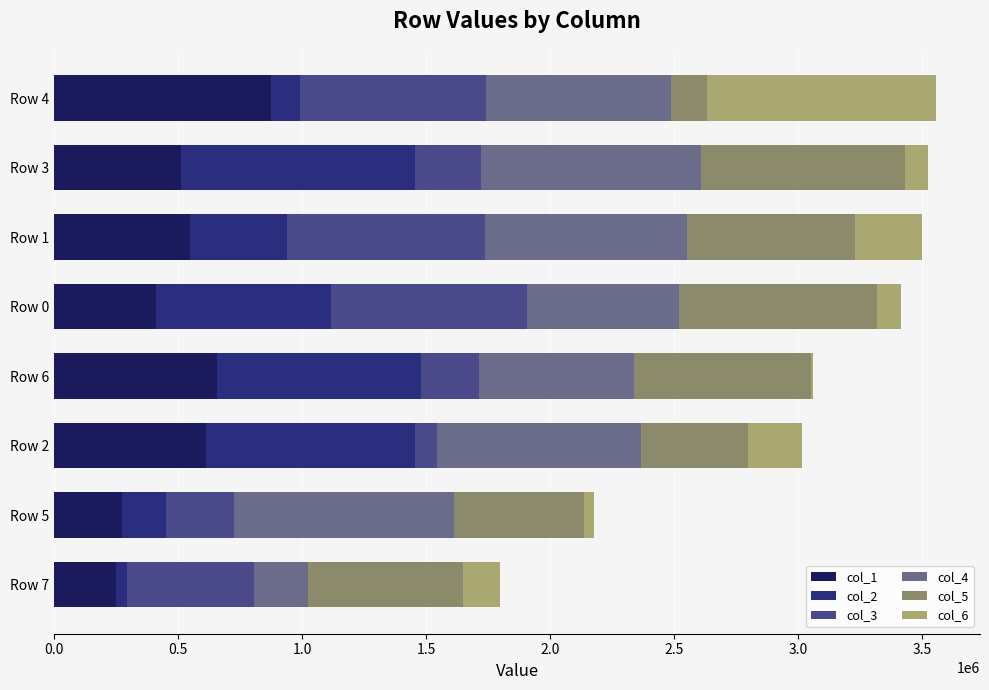

The value of col_1 at Row 1 is 282221. True or false?

False